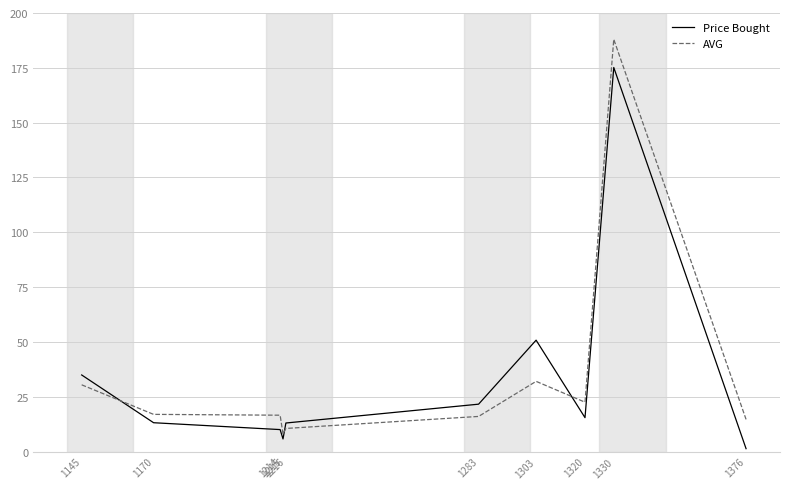

Which series ends up on top after the final intersection of Price Bought and AVG?

AVG